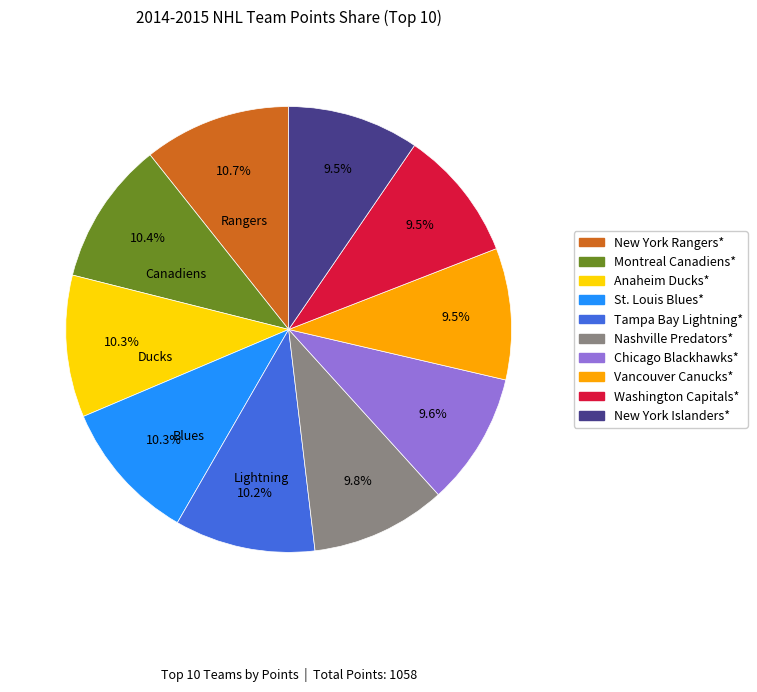

What is the ratio of the value at Vancouver Canucks* to the value at New York Islanders*?

1.0